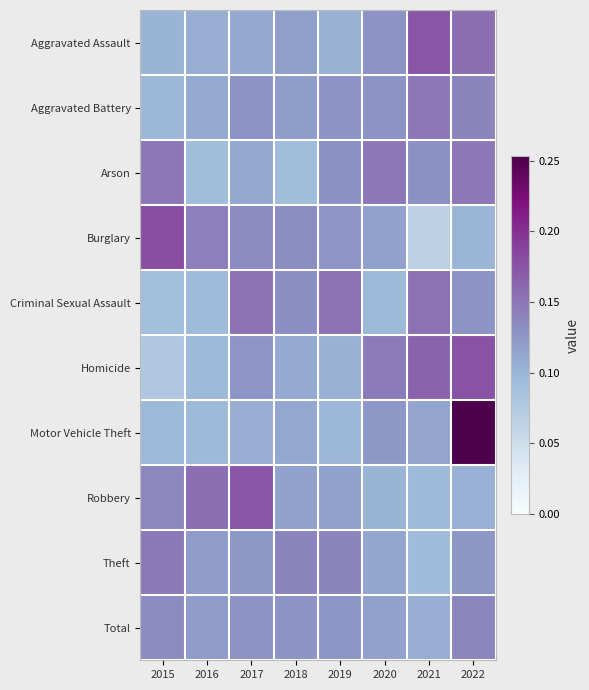

What is the difference between the highest and lowest values at 2019?

0.1